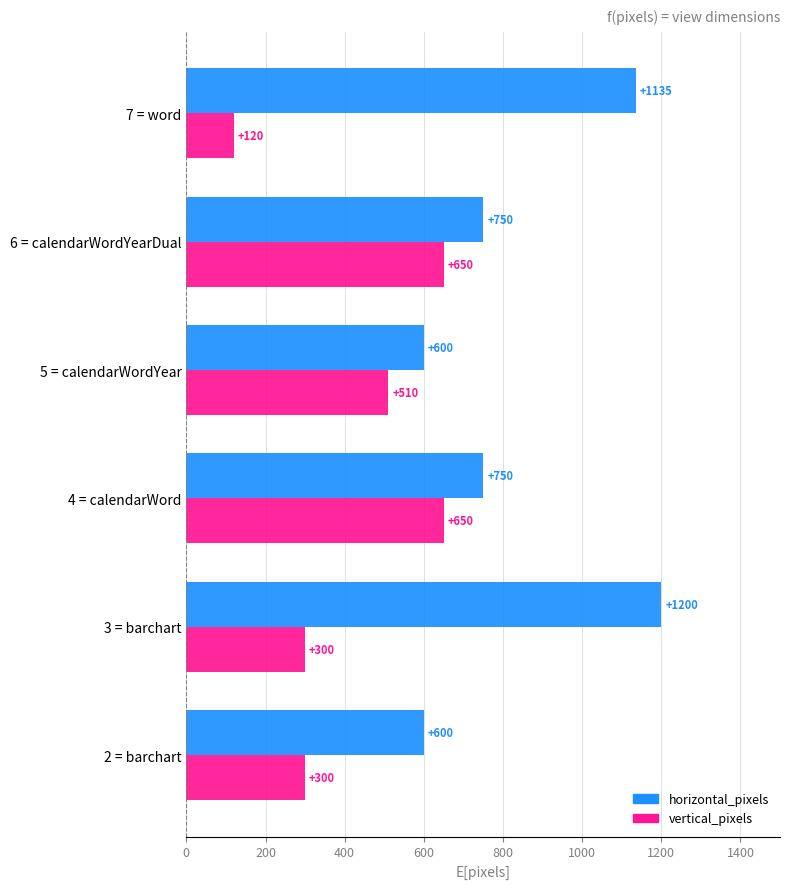

At how many categories does at least one series exceed 545?

6